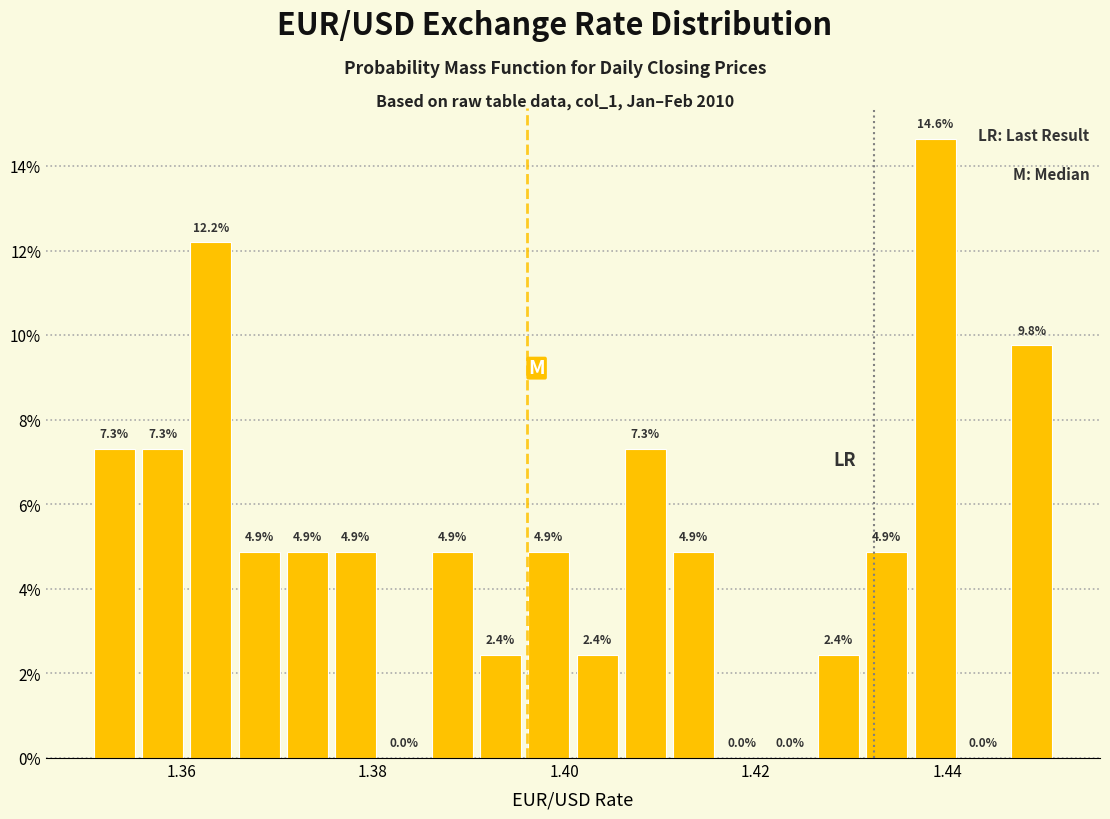

Around what value on the x-axis is the tallest bar? Give the approximate position of its centre, as read against the axis.

1.438